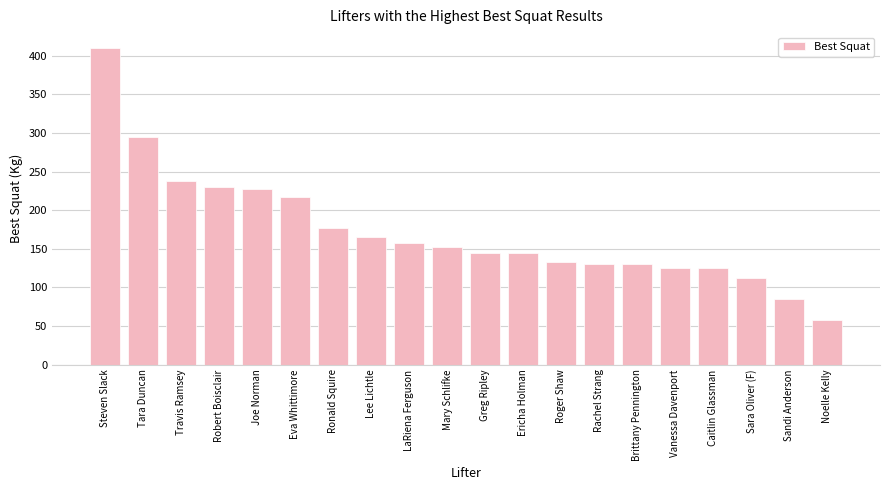

Reading left to right, transcribe all the data shown in this chart.

410.0	295.0	237.5	230.0	227.5	217.5	177.5	165.0	157.5	152.5	145.0	145.0	132.5	130.0	130.0	125.0	125.0	112.5	85.0	57.5